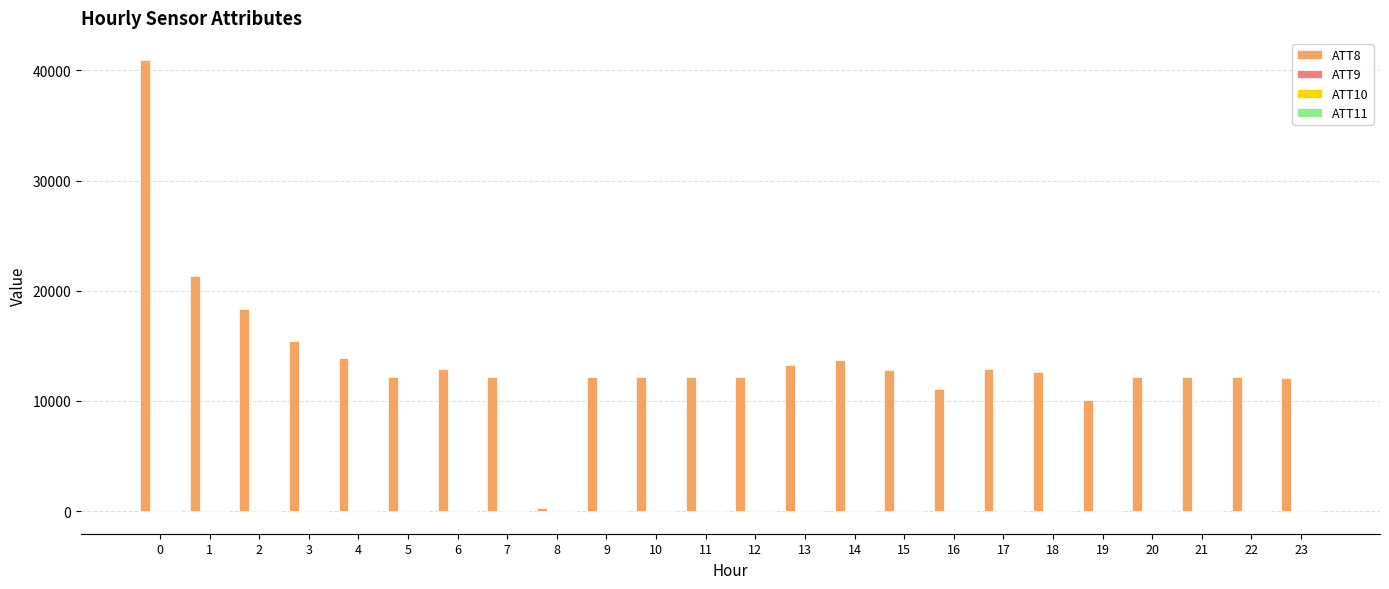

Which series has the largest range (max minus min)?

ATT8